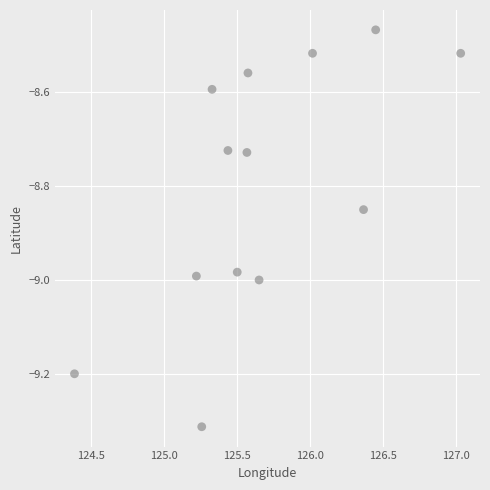

What is the range of Y values (max minus min)?

0.8